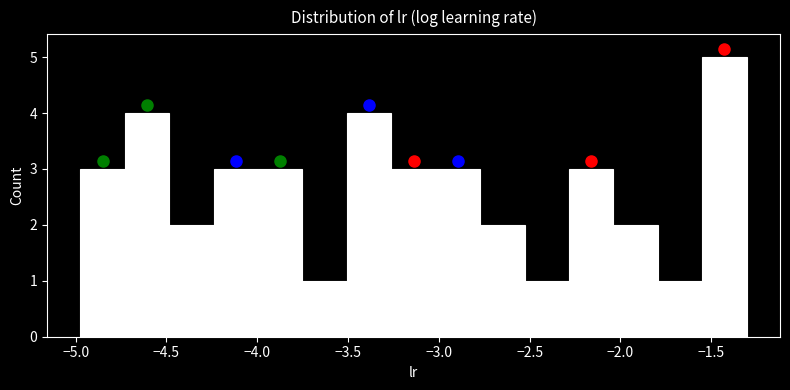

Reading left to right, transcribe this chart: for each bar, give the range it covers on the x-axis and its height. Neither the bar edges nor the heights are printed on the chart, so give them approximately, as read against the axes.

-4.95 to -4.75: 3
-4.75 to -4.50: 4
-4.50 to -4.25: 2
-4.25 to -4.00: 3
-4.00 to -3.75: 3
-3.75 to -3.50: 1
-3.50 to -3.25: 4
-3.25 to -3.00: 3
-3.00 to -2.75: 3
-2.75 to -2.55: 2
-2.55 to -2.30: 1
-2.30 to -2.05: 3
-2.05 to -1.80: 2
-1.80 to -1.55: 1
-1.55 to -1.30: 5